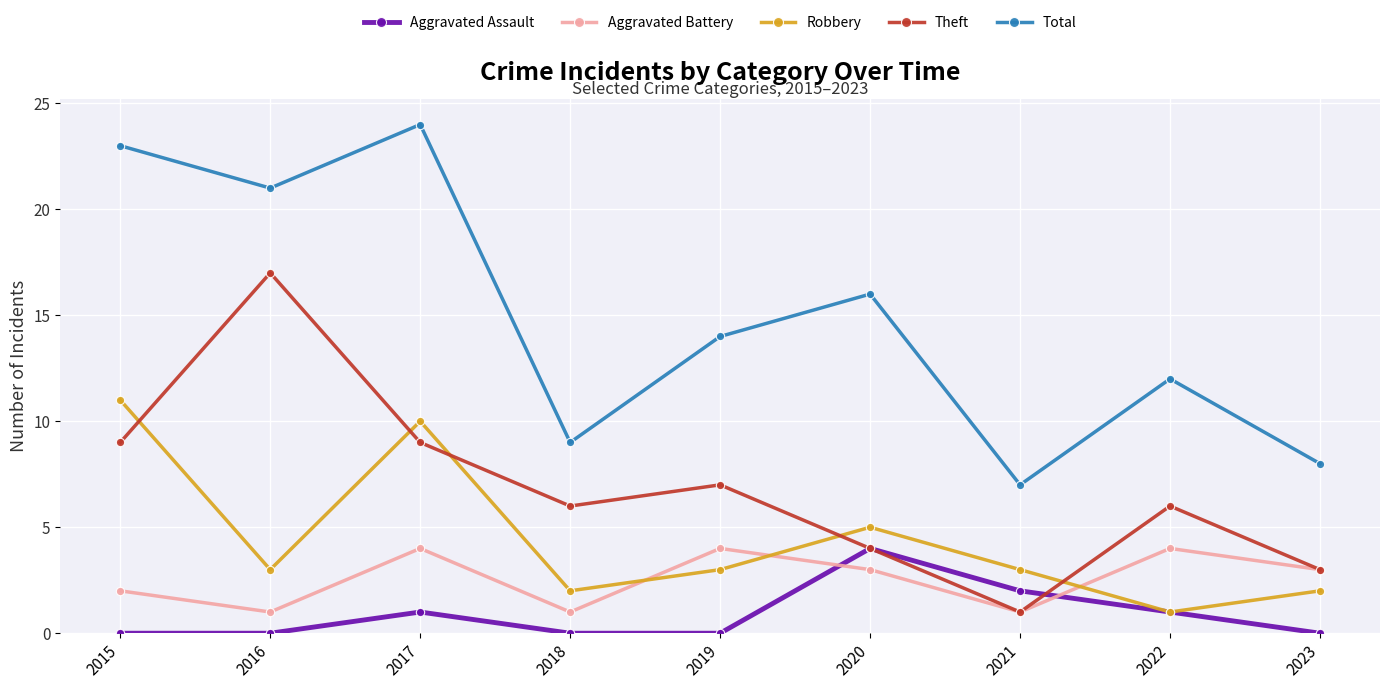

At how many categories does at least one series exceed 20?

3